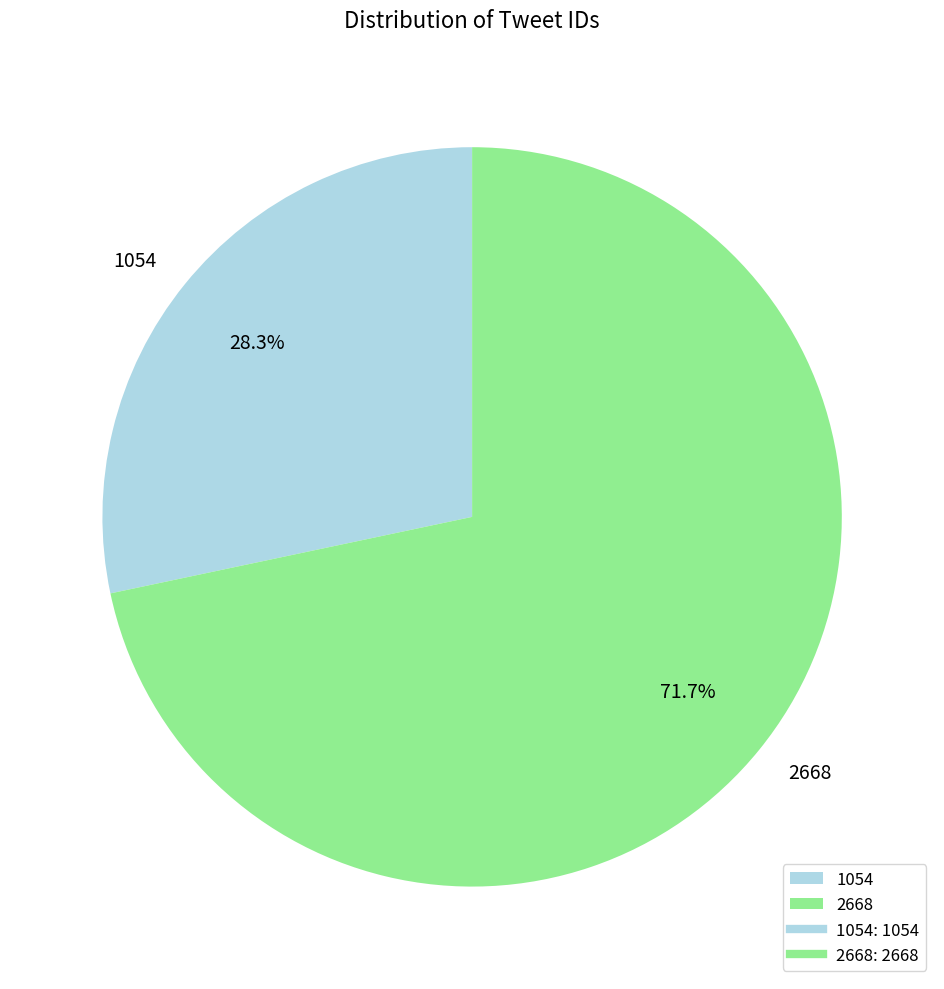

The 2668 slice represents 72% of the pie. True or false?

True